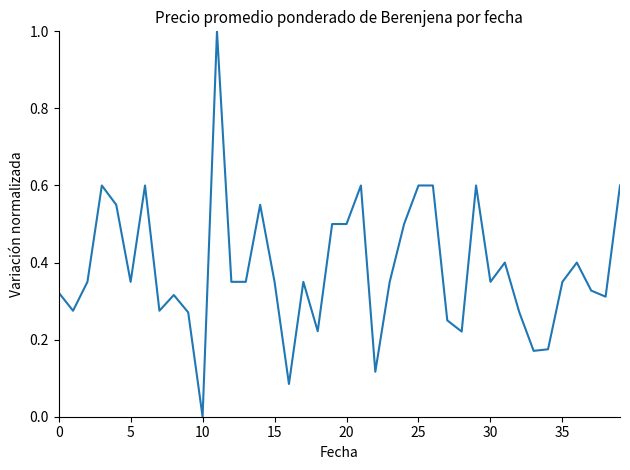

What is the sum of all values?

15.4